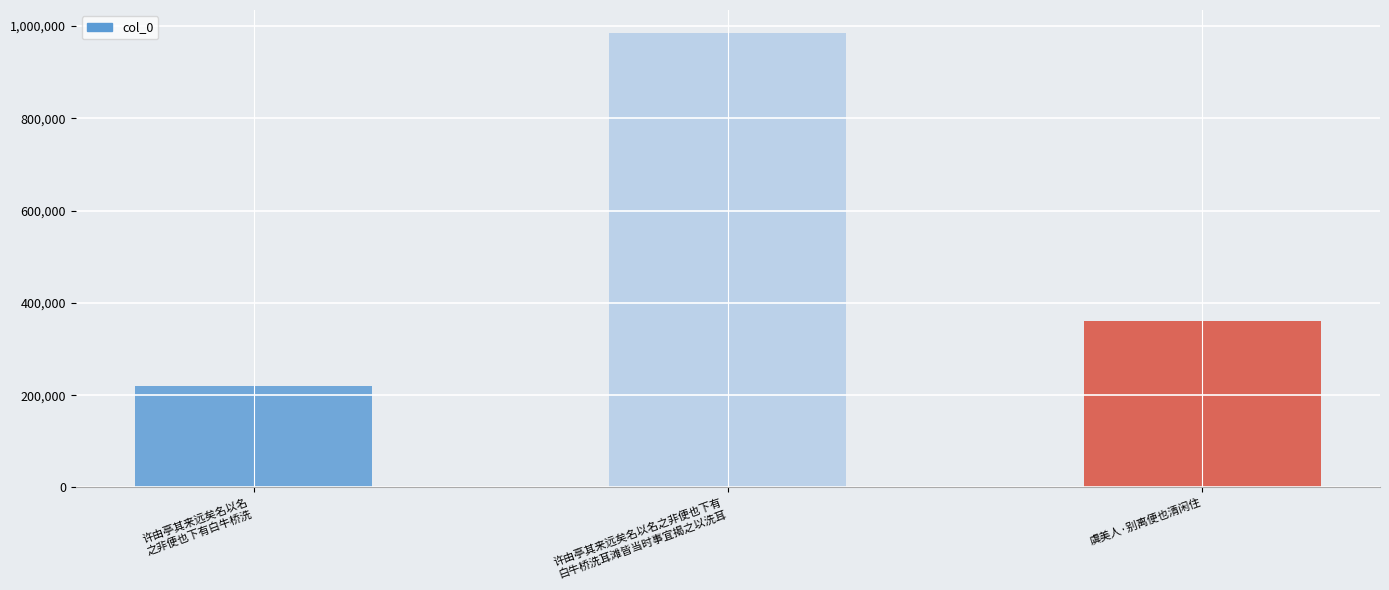

The chart shows a value of 1556754 at 许由亭其来远矣名以名之非便也下有
白牛桥洗耳滩皆当时事宜揭之以洗耳. True or false?

False